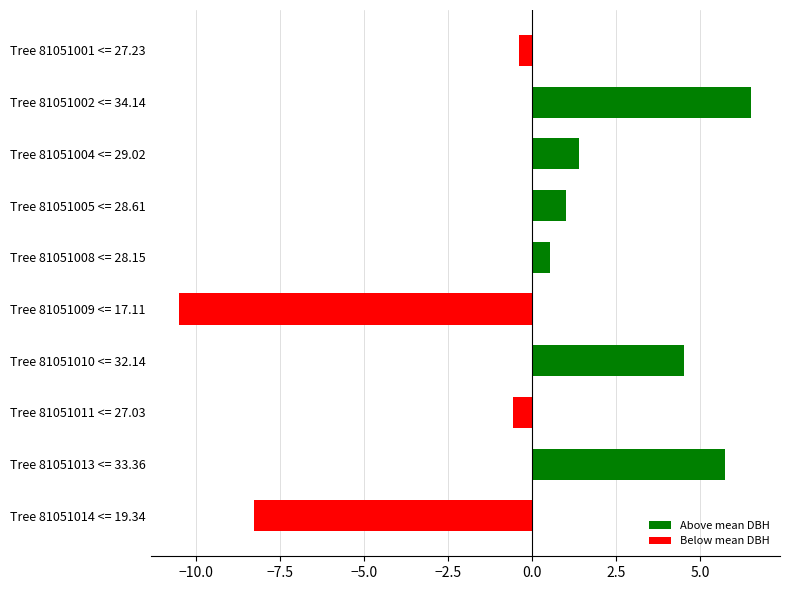

What value does the data have at Tree 81051002 <= 34.14?

6.5